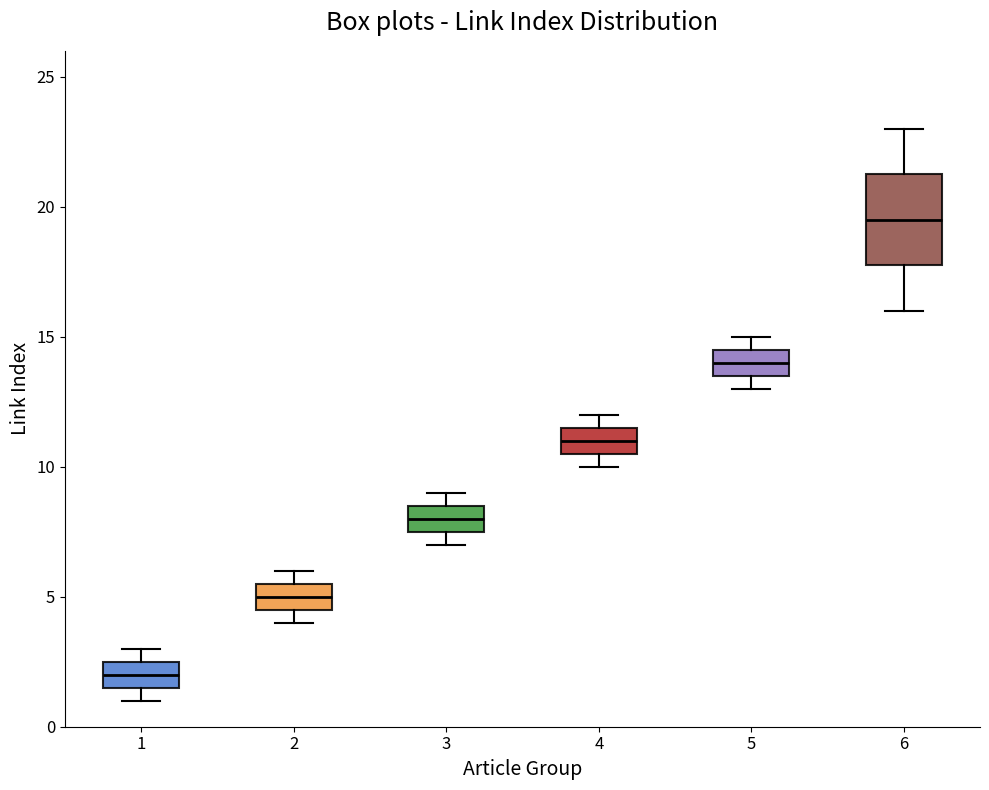

Reading left to right, transcribe this box plot: for each box, give where its median line is, the range the box spans, and where its two whiskers end, as read against the y-axis. The values are not printed on the chart, so give them approximately, as read against the axis.

1: median 2.0, box 1.5 to 2.5, whiskers 1.0 to 3.0
2: median 5.0, box 4.5 to 5.5, whiskers 4.0 to 6.0
3: median 8.0, box 7.5 to 8.5, whiskers 7.0 to 9.0
4: median 11.0, box 10.5 to 11.5, whiskers 10.0 to 12.0
5: median 14.0, box 13.5 to 14.5, whiskers 13.0 to 15.0
6: median 19.5, box 18.0 to 21.5, whiskers 16.0 to 23.0